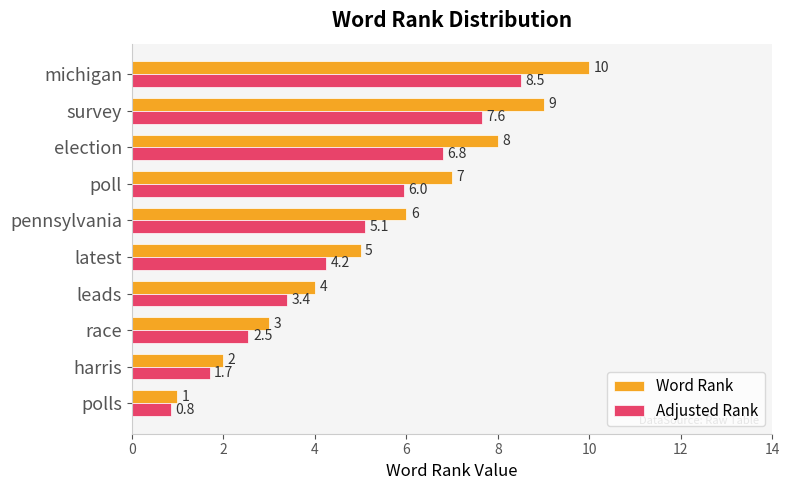

Rank the series by their maximum value, from lowest to highest.

Adjusted Rank, Word Rank